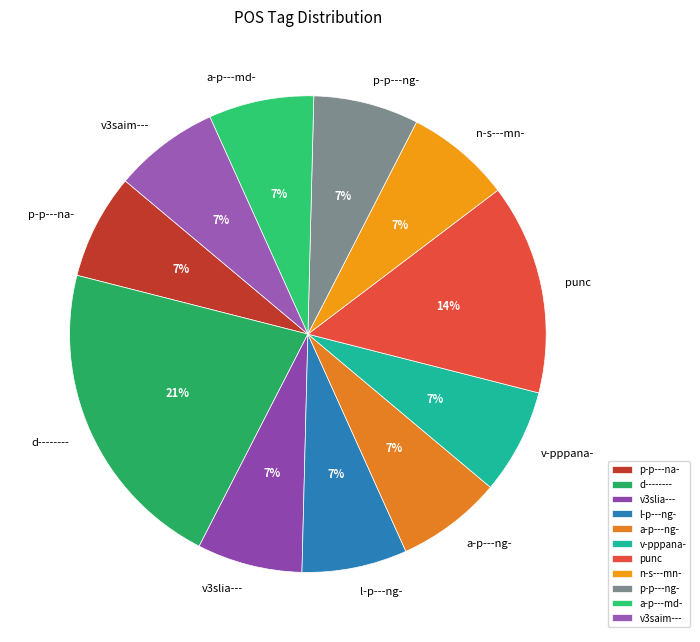

Count the number of slices in the pie.

11